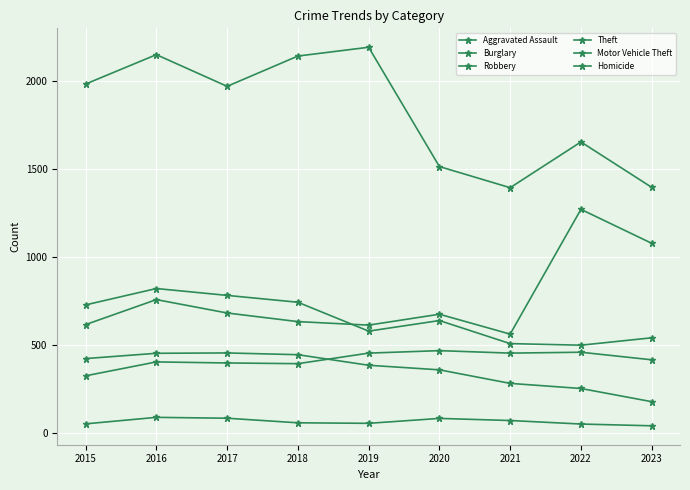

What is the value of the Motor Vehicle Theft point at the 1st from the left?

614